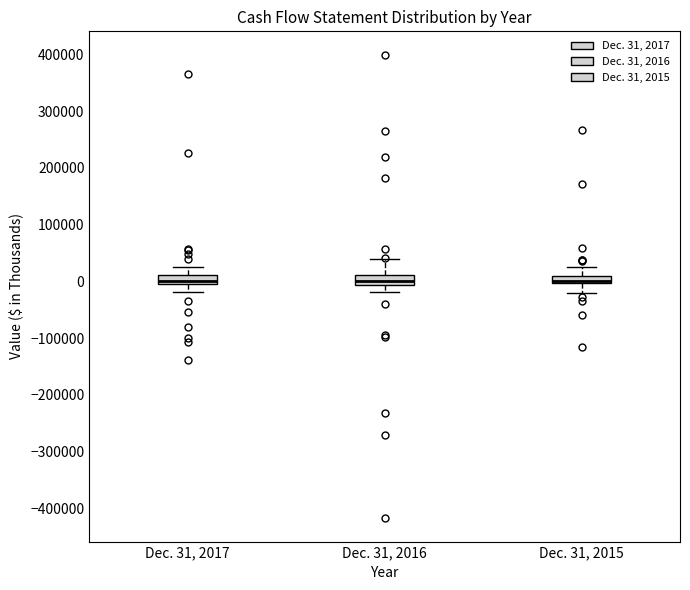

Where is the upper edge of the box for Dec. 31, 2016 on the y-axis? The values are not printed on the chart, so give them approximately, as read against the axis.

10000